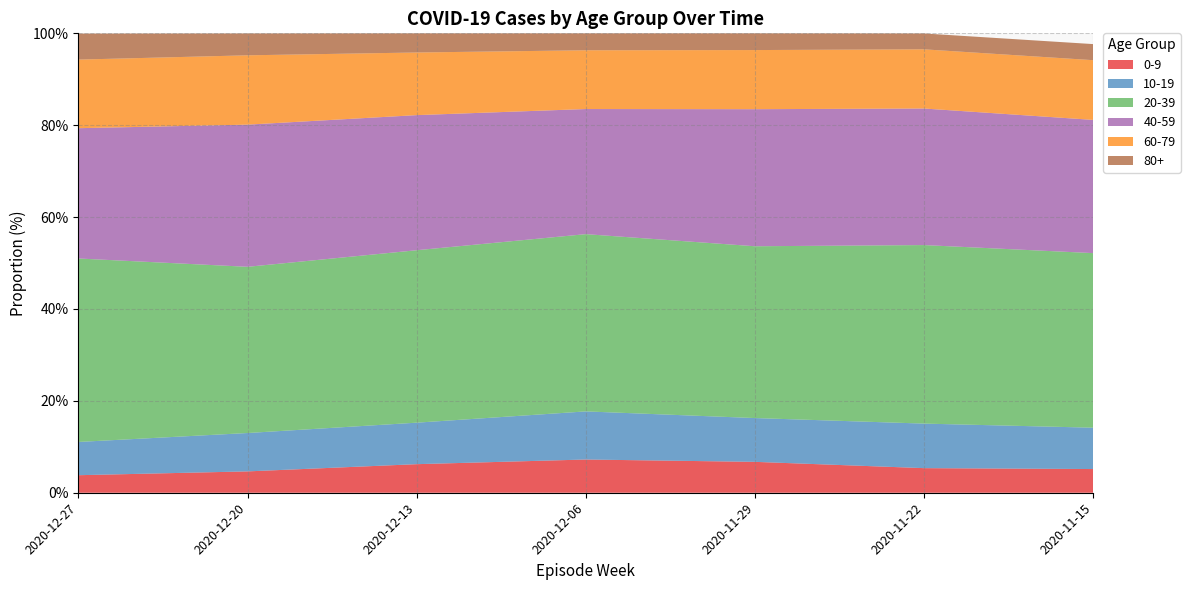

Reading left to right, list all the values displayed in this chart.

0-9: 2020-12-27=3.8	2020-12-20=4.6	2020-12-13=6.2	2020-12-06=7.2	2020-11-29=6.7	2020-11-22=5.4	2020-11-15=5.2
10-19: 2020-12-27=7.2	2020-12-20=8.4	2020-12-13=9.0	2020-12-06=10.5	2020-11-29=9.5	2020-11-22=9.7	2020-11-15=9.0
20-39: 2020-12-27=39.9	2020-12-20=36.2	2020-12-13=37.5	2020-12-06=38.6	2020-11-29=37.4	2020-11-22=38.9	2020-11-15=38.0
40-59: 2020-12-27=28.4	2020-12-20=30.9	2020-12-13=29.4	2020-12-06=27.2	2020-11-29=29.8	2020-11-22=29.7	2020-11-15=29.0
60-79: 2020-12-27=14.9	2020-12-20=15.1	2020-12-13=13.6	2020-12-06=12.8	2020-11-29=12.9	2020-11-22=12.9	2020-11-15=13.0
80+: 2020-12-27=5.7	2020-12-20=4.8	2020-12-13=4.2	2020-12-06=3.7	2020-11-29=3.6	2020-11-22=3.5	2020-11-15=3.5